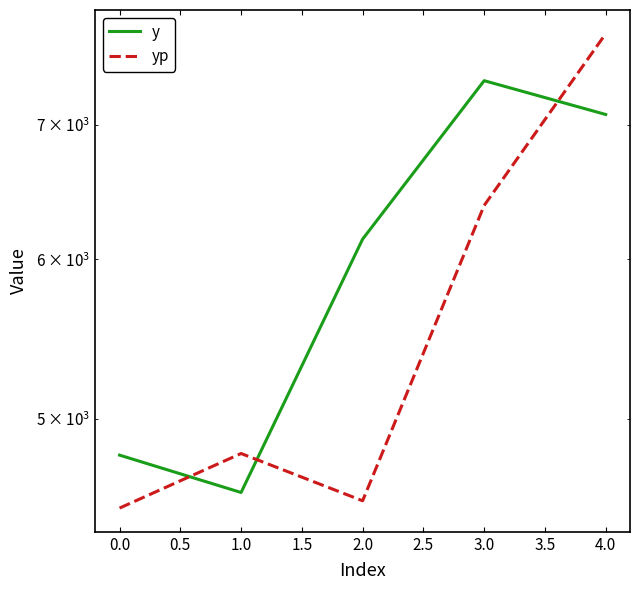

Rank the series by their maximum value, from highest to lowest.

yp, y